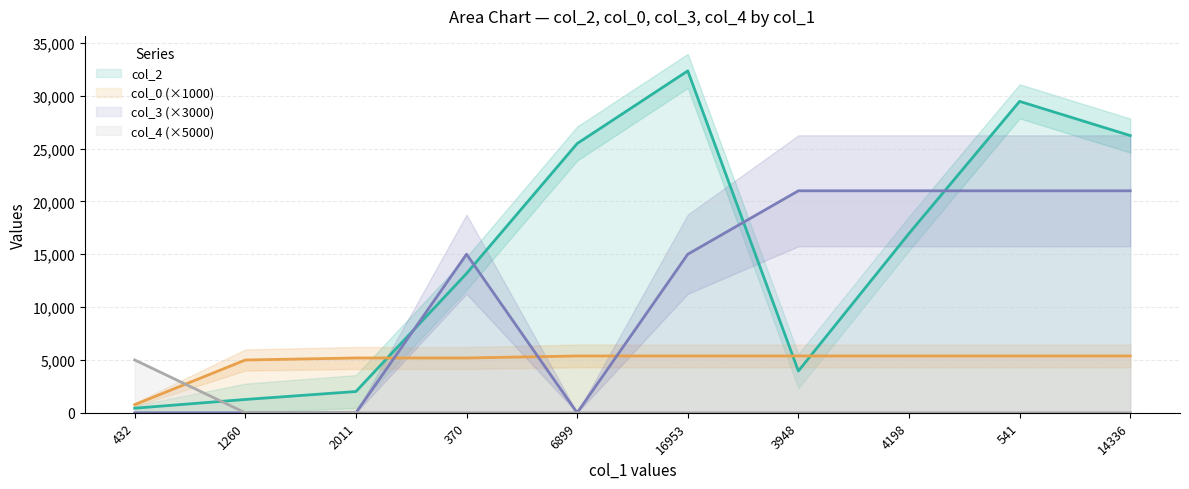

Which series has the largest total across all categories?

col_2